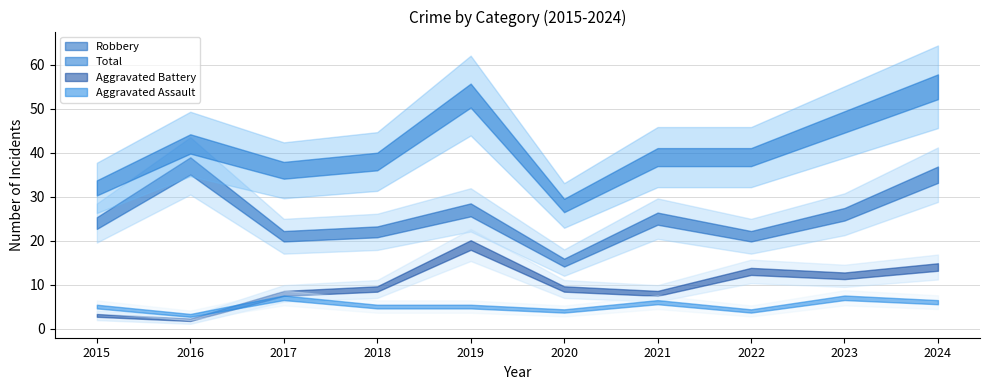

The Aggravated Battery series shows 13 at 2022. True or false?

True